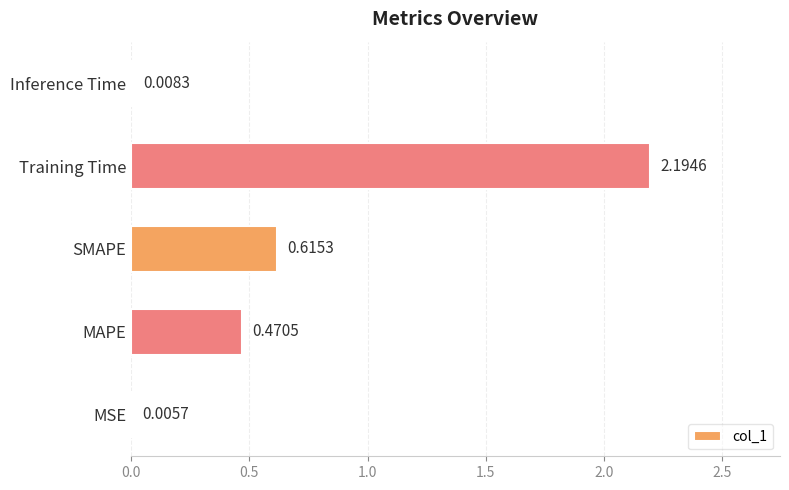

Which has a higher value, MSE or SMAPE?

SMAPE